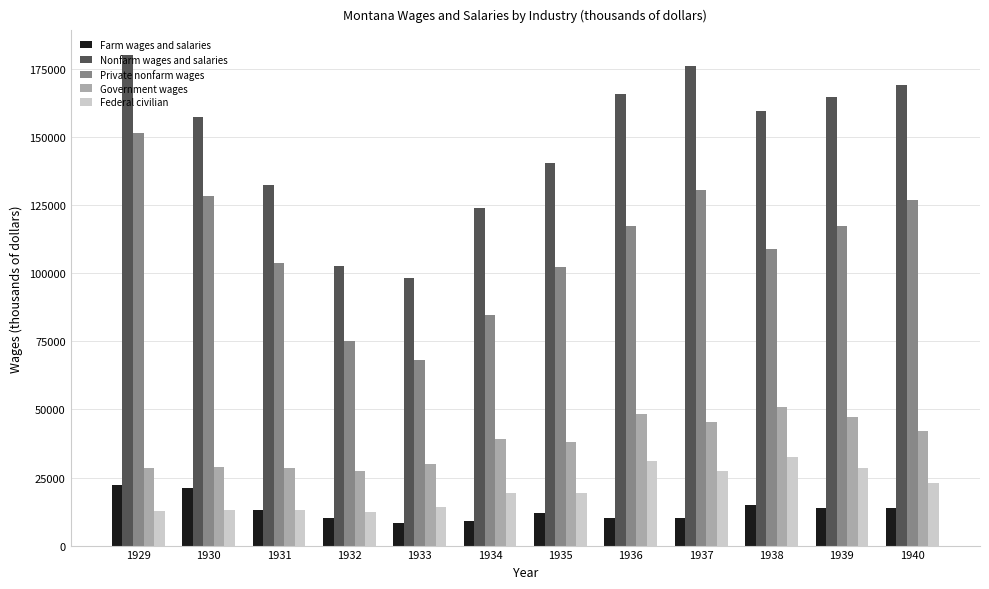

True or false: Private nonfarm wages has a value of 108800 at 1938.

True